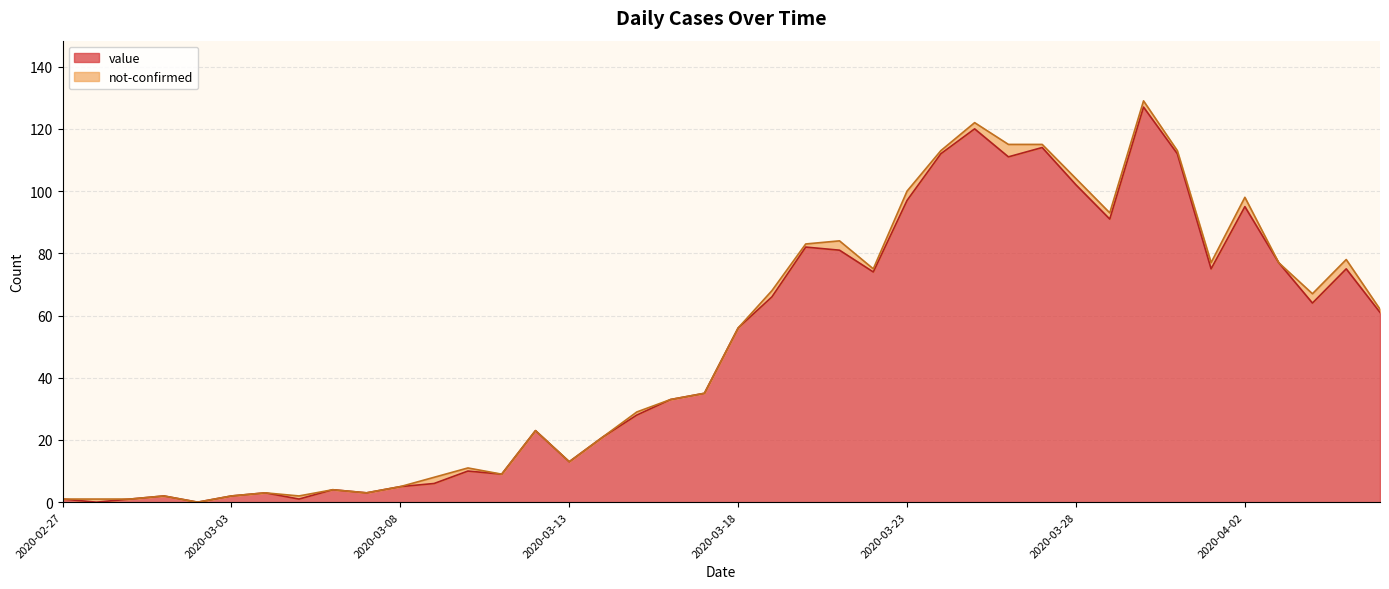

Rank the categories by value from highest to lowest.

2020-03-30, 2020-03-25, 2020-03-27, 2020-03-24, 2020-03-31, 2020-03-26, 2020-03-28, 2020-03-23, 2020-04-02, 2020-03-29, 2020-03-20, 2020-03-21, 2020-04-03, 2020-04-01, 2020-04-05, 2020-03-22, 2020-03-19, 2020-04-04, 2020-04-06, 2020-03-18, 2020-03-17, 2020-03-16, 2020-03-15, 2020-03-12, 2020-03-14, 2020-03-13, 2020-03-10, 2020-03-11, 2020-03-09, 2020-03-08, 2020-03-06, 2020-03-04, 2020-03-07, 2020-03-01, 2020-03-03, 2020-02-27, 2020-02-29, 2020-03-05, 2020-02-28, 2020-03-02